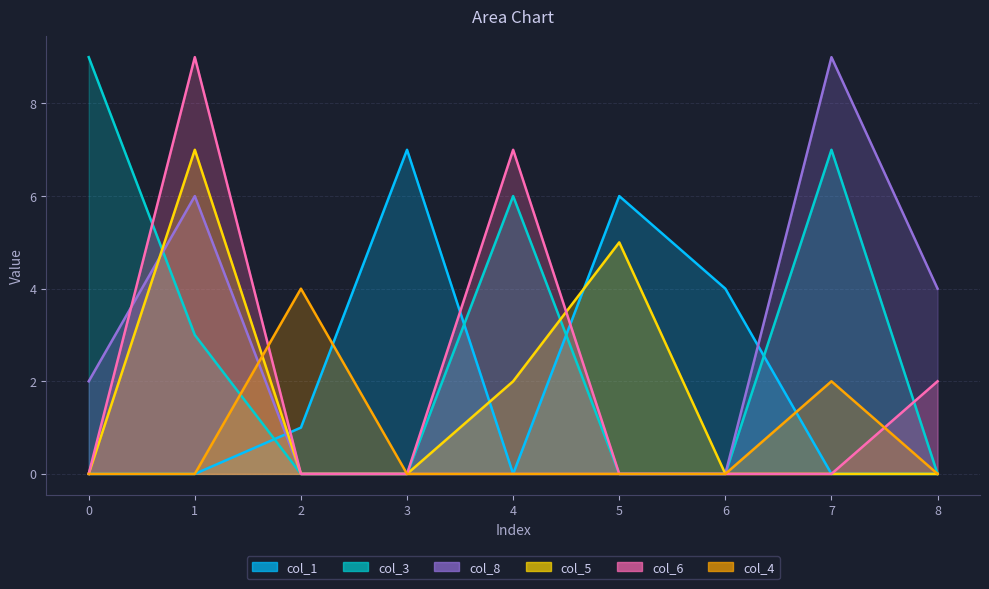

True or false: col_4 has a value of 0 at 5.

True